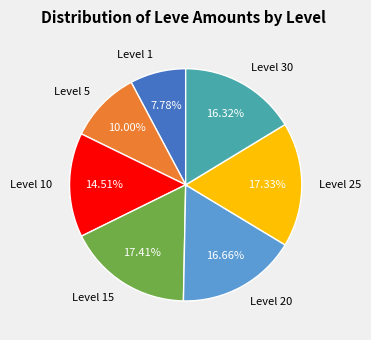

Approximately how many times larger is the value at Level 15 compared to Level 20?

1.0